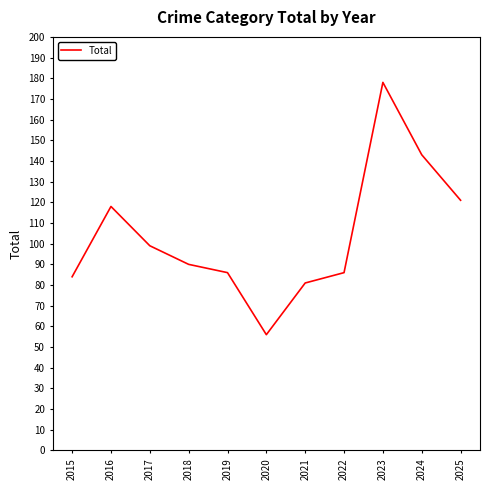

Reading left to right, transcribe all the data shown in this chart.

84	118	99	90	86	56	81	86	178	143	121